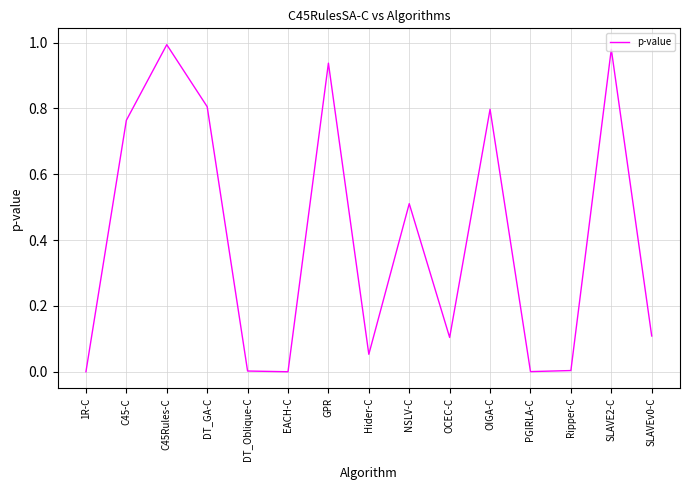

What is the difference between the values at OIGA-C and NSLV-C?

0.3